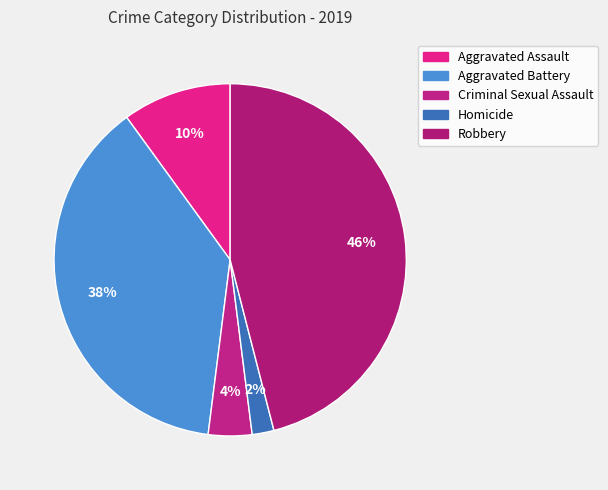

Is there any slice that represents more than half of the pie?

No